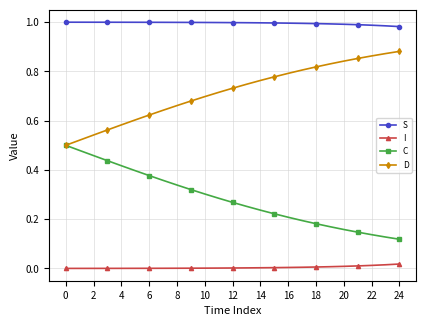

Which series has the largest total across all categories?

S